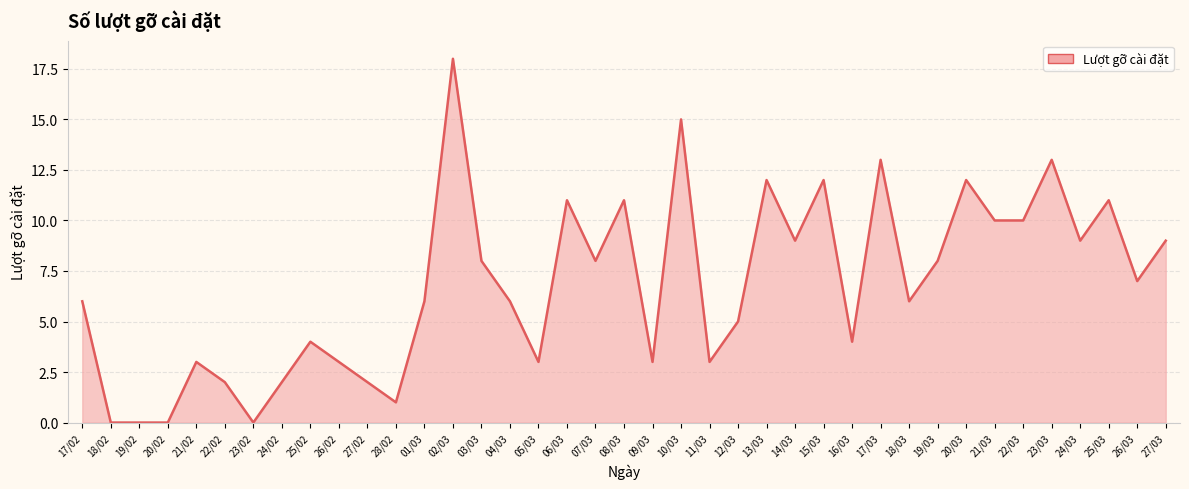

What is the label of the 16th point from the right?

12/03